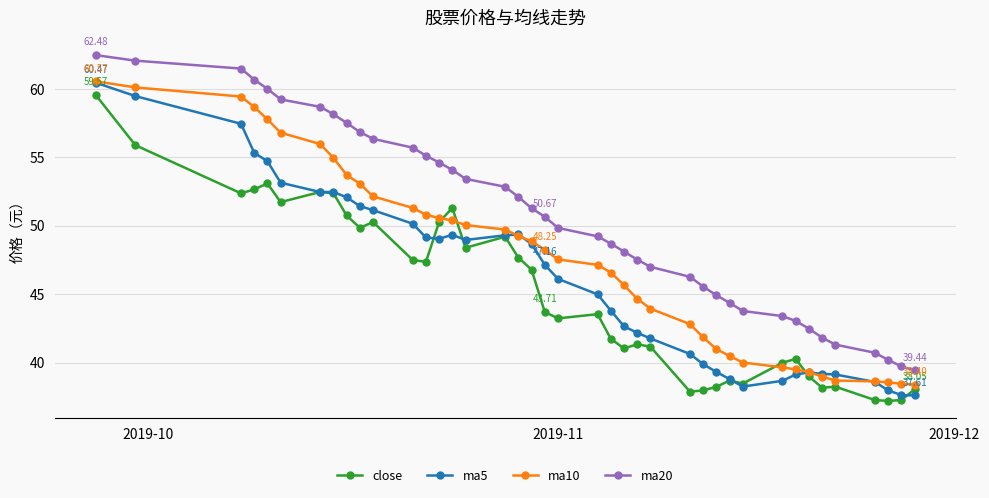

Which series has the largest total across all categories?

ma20